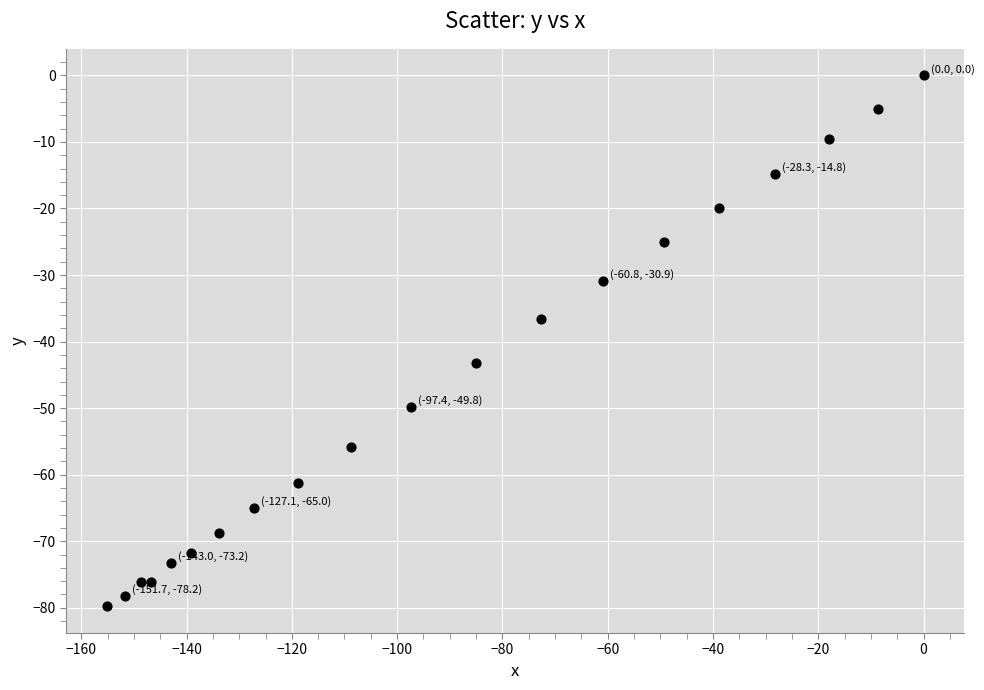

What is the range of Y values (max minus min)?

79.8